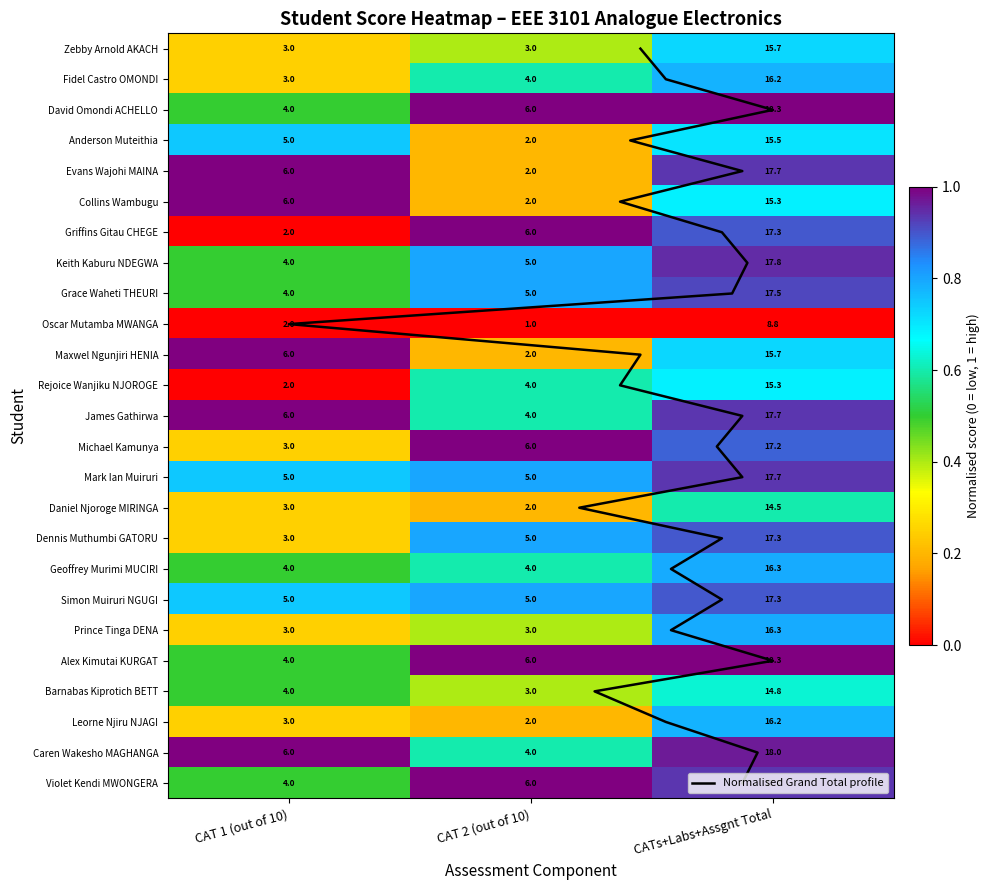

Rank the series at 0 from lowest to highest value.

Griffins Gitau CHEGE, Oscar Mutamba MWANGA, Rejoice Wanjiku NJOROGE, Zebby Arnold AKACH, Fidel Castro OMONDI, Michael Kamunya, Daniel Njoroge MIRINGA, Dennis Muthumbi GATORU, Prince Tinga DENA, Leorne Njiru NJAGI, David Omondi ACHELLO, Keith Kaburu NDEGWA, Grace Waheti THEURI, Geoffrey Murimi MUCIRI, Alex Kimutai KURGAT, Barnabas Kiprotich BETT, Violet Kendi MWONGERA, Anderson Muteithia, Mark Ian Muiruri, Simon Muiruri NGUGI, Evans Wajohi MAINA, Collins Wambugu, Maxwel Ngunjiri HENIA, James Gathirwa, Caren Wakesho MAGHANGA